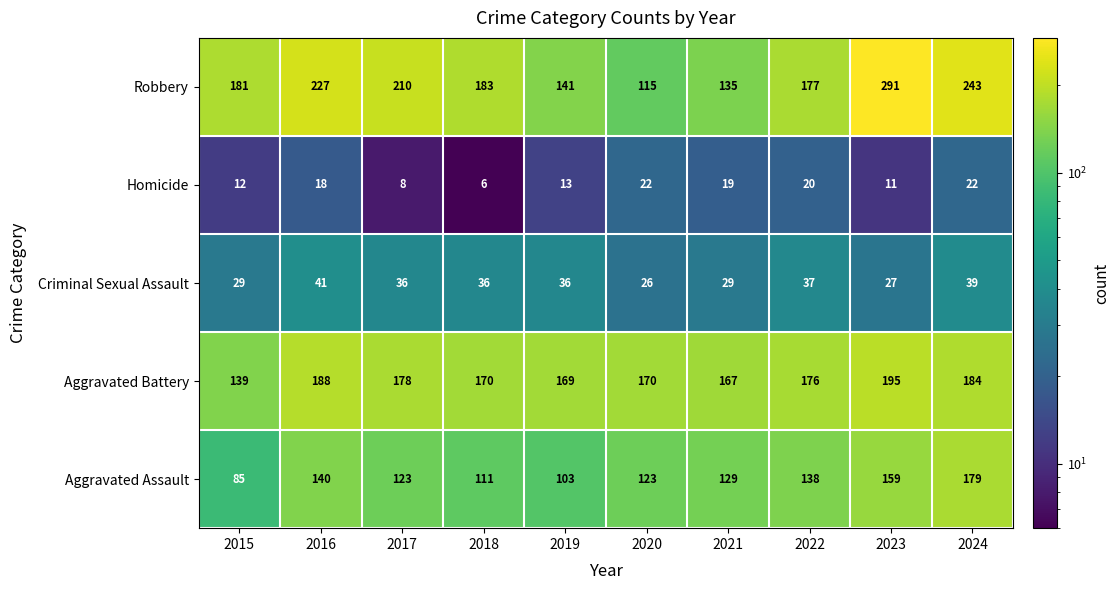

Which category has the lowest value across all series?

2018